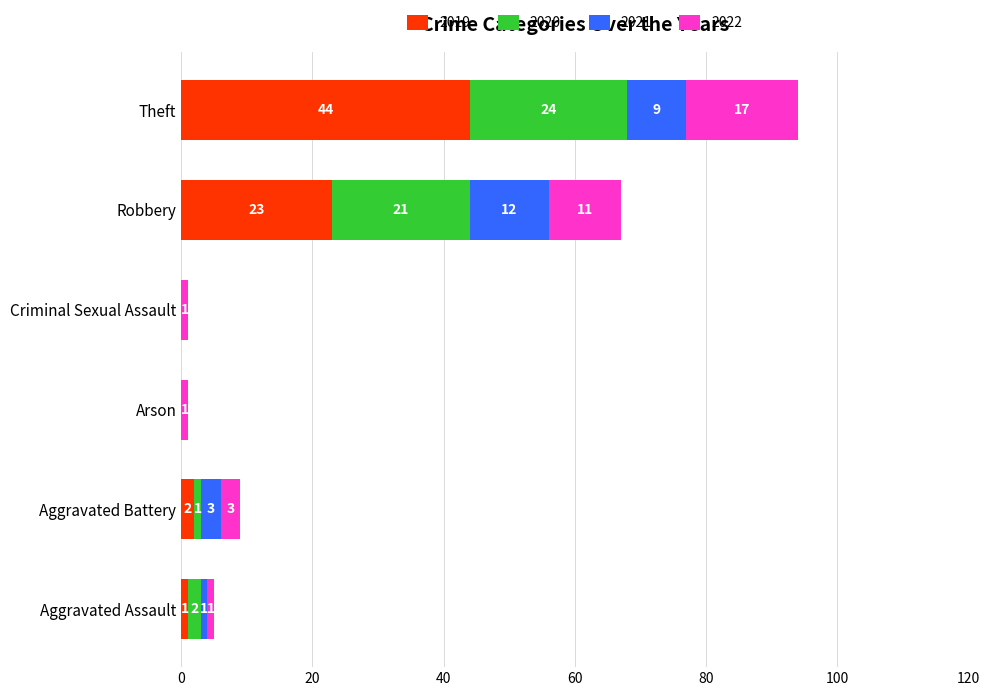

What is the maximum value for 2019?

44